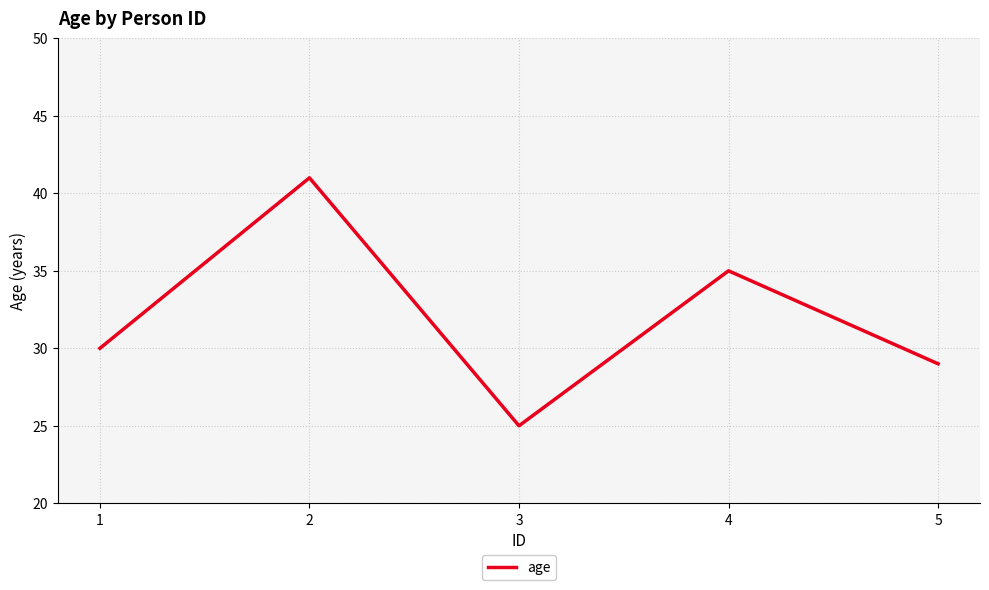

What is the approximate value at 3?

25